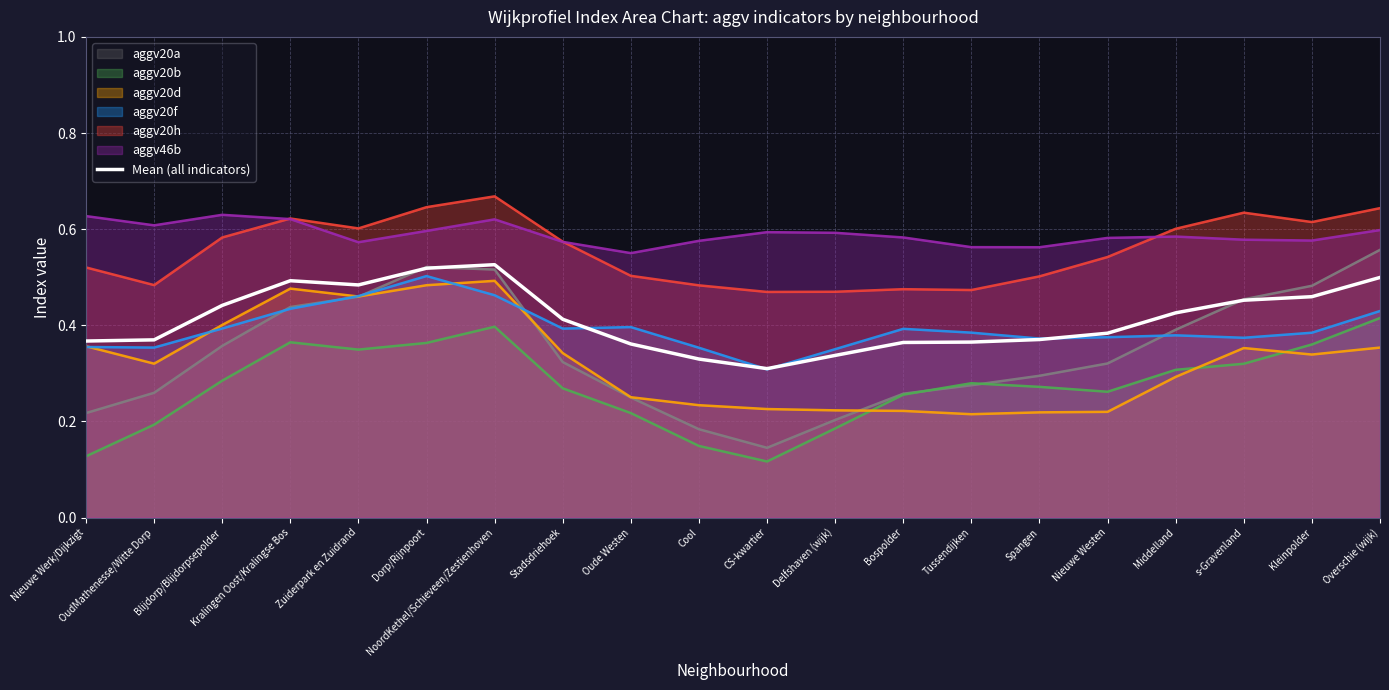

Where is the data nearest to the value 0?

CS-kwartier